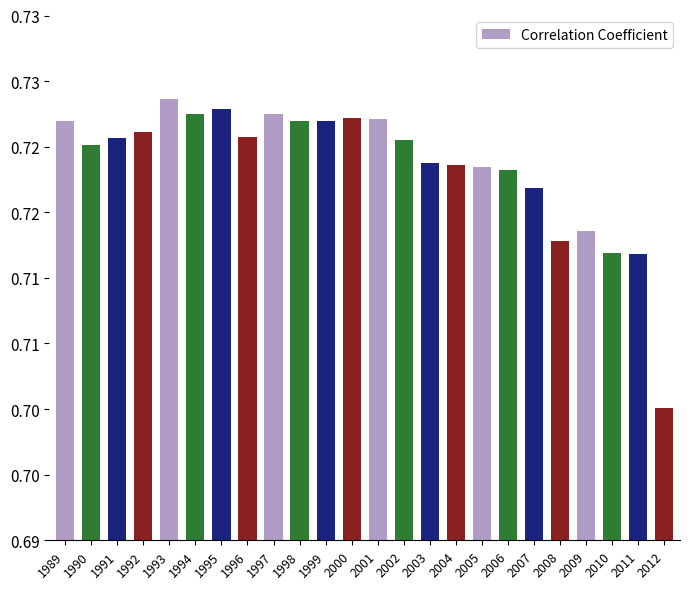

Does the chart contain any negative values?

No